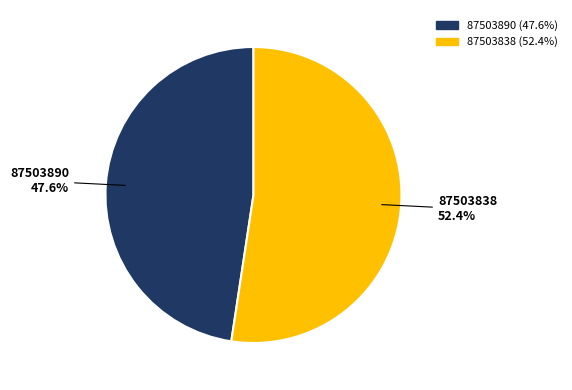

How many segments does this pie chart have?

2